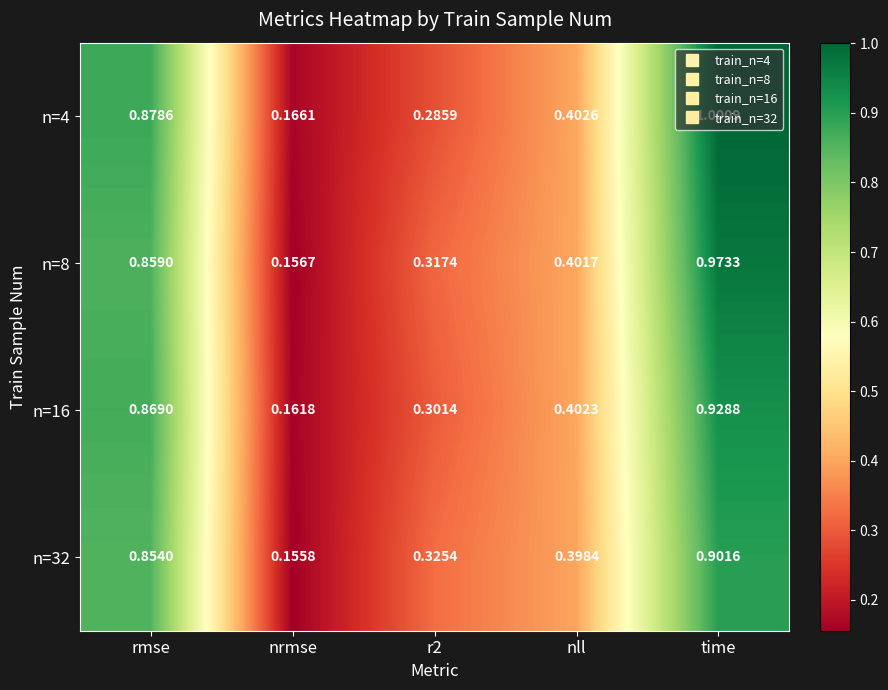

Which category has the highest value across all series?

time